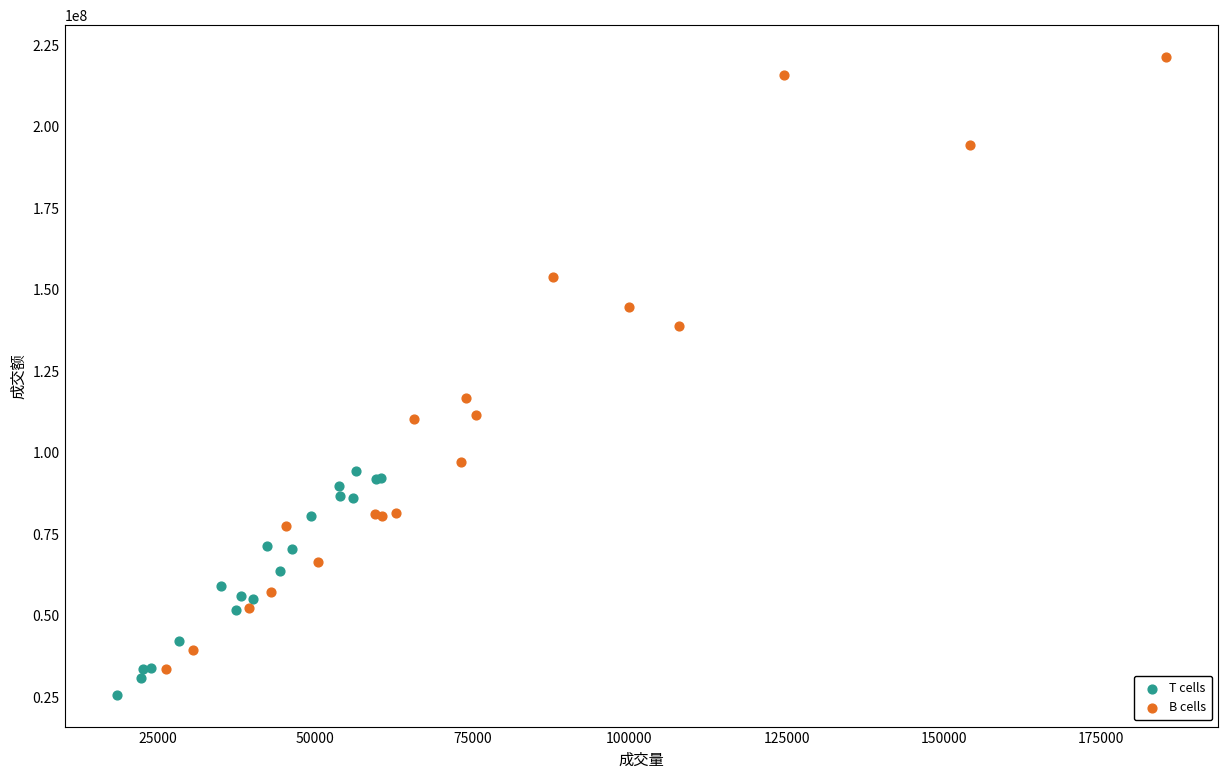

Which series has the largest Y range (max minus min)?

B cells